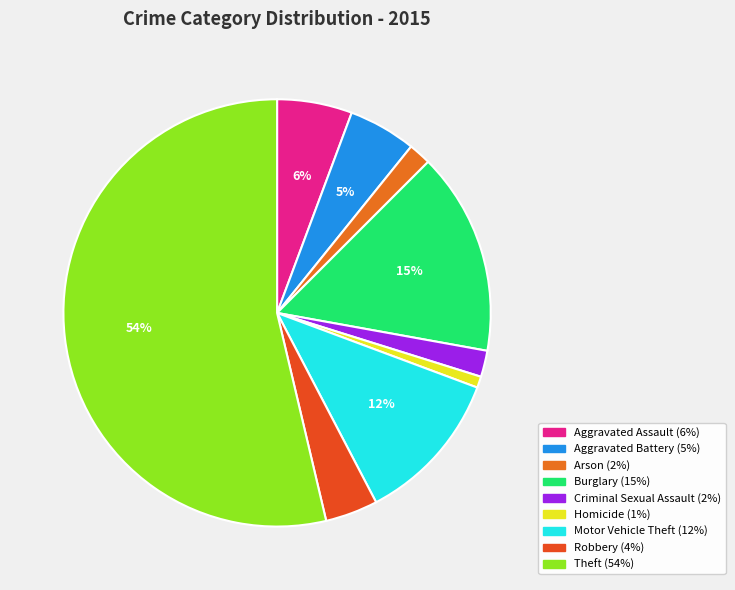

How many slices are in this pie chart?

9